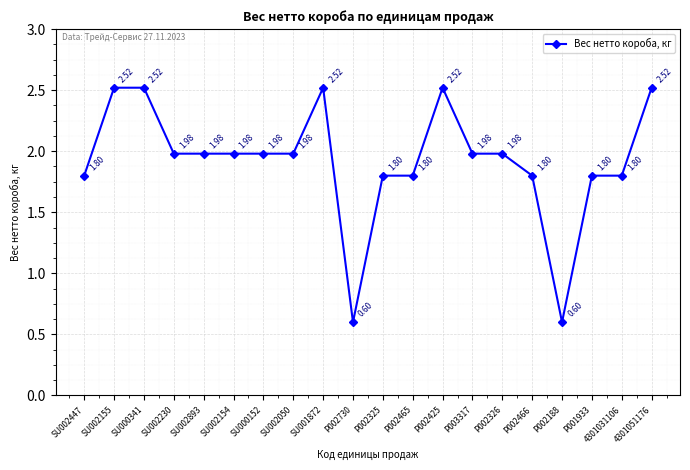

Between SU000341 and P002466, which is larger?

SU000341